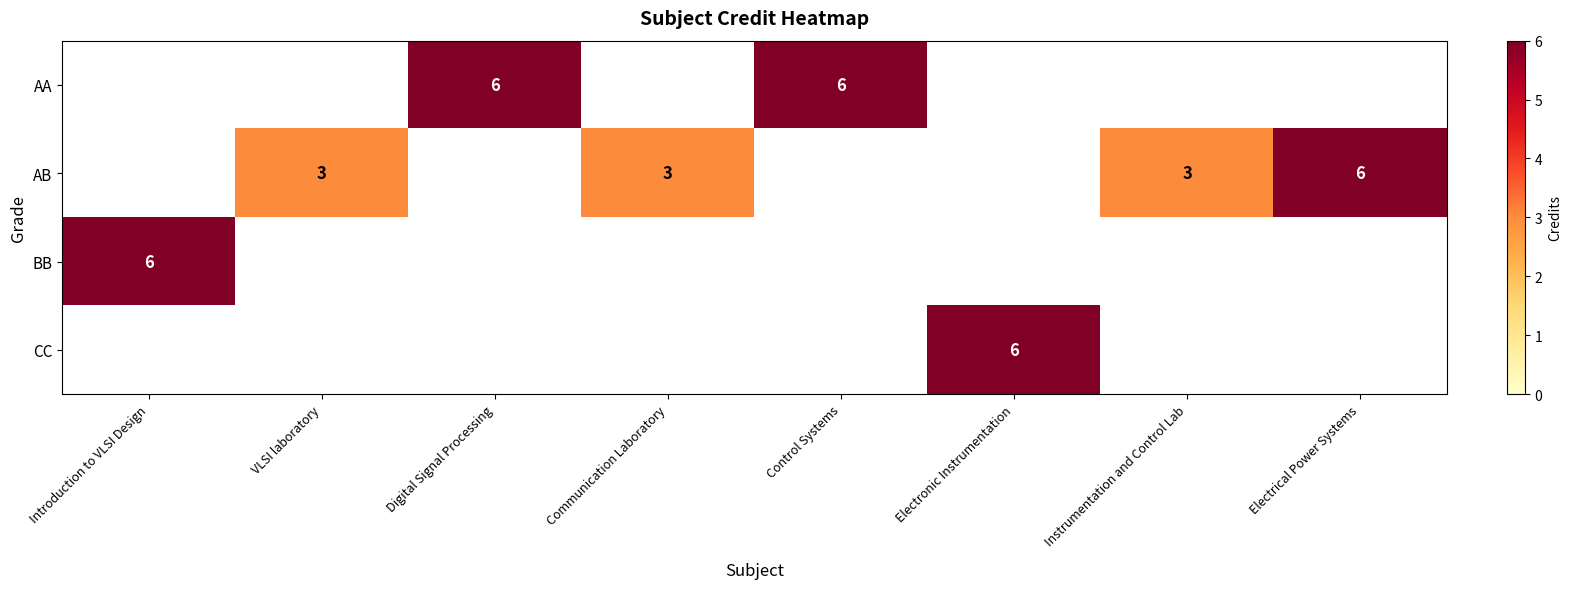

True or false: AB has a value of 3 at VLSI laboratory.

True